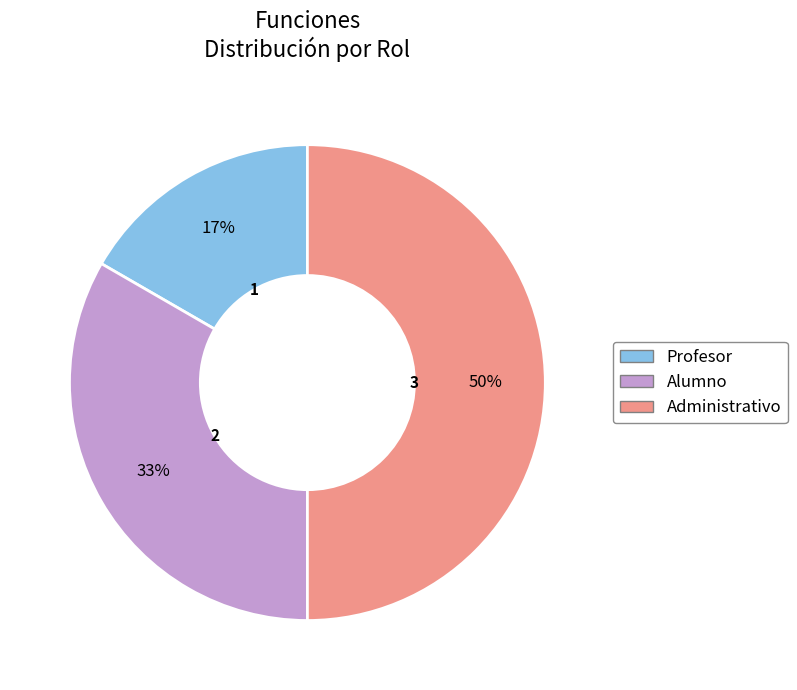

Between Alumno and Administrativo, which is larger?

Administrativo